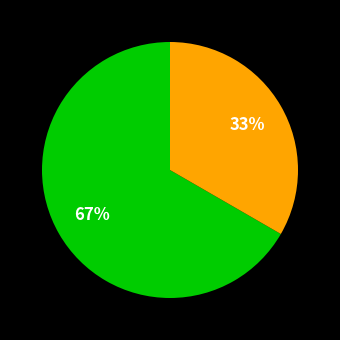

Is there any slice that represents more than half of the pie?

Yes